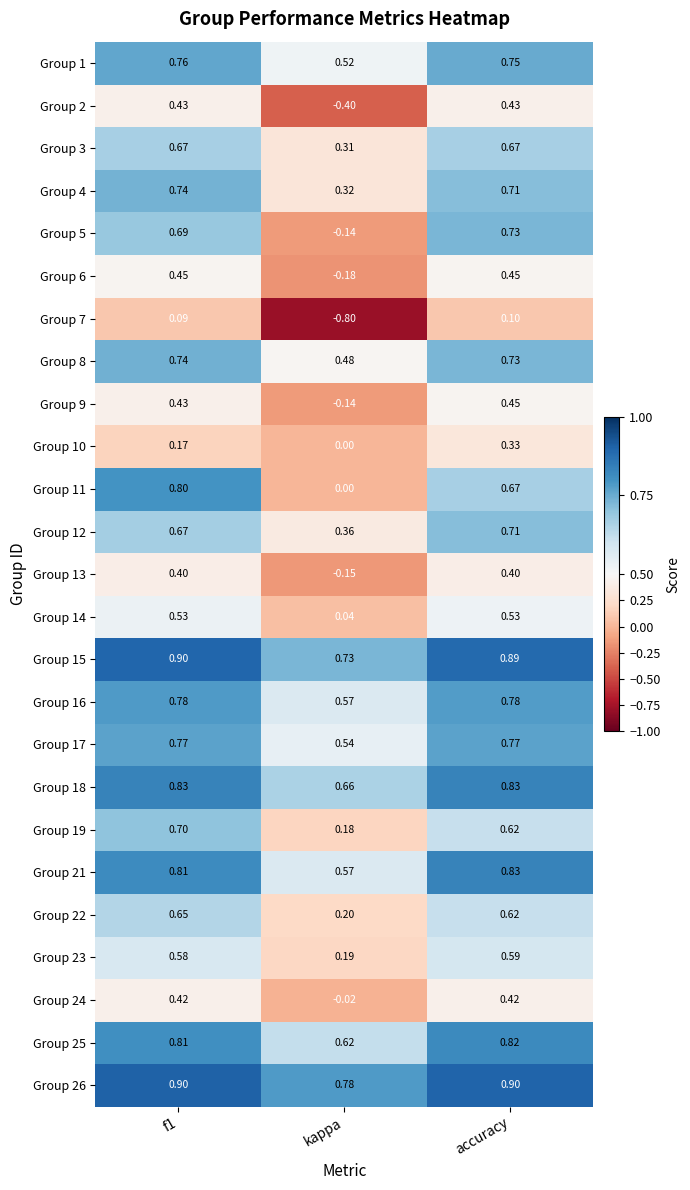

Is the value of Group 15 at accuracy greater than the value of Group 1 at f1?

Yes